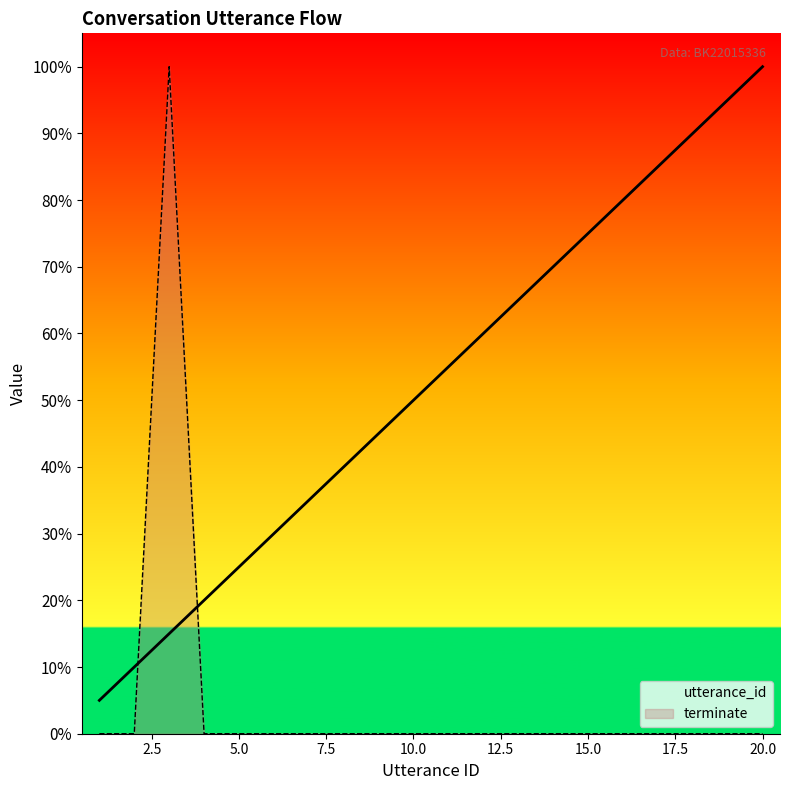

Which category has the highest value in the utterance_id series?

20.0